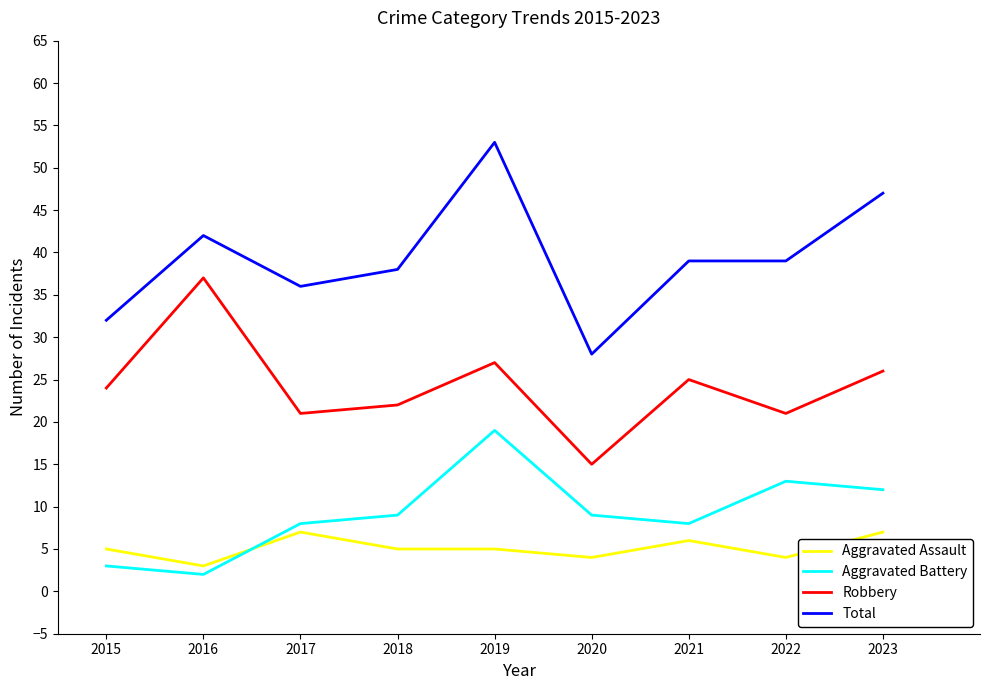

What is the difference between the highest and lowest values at 2015?

29